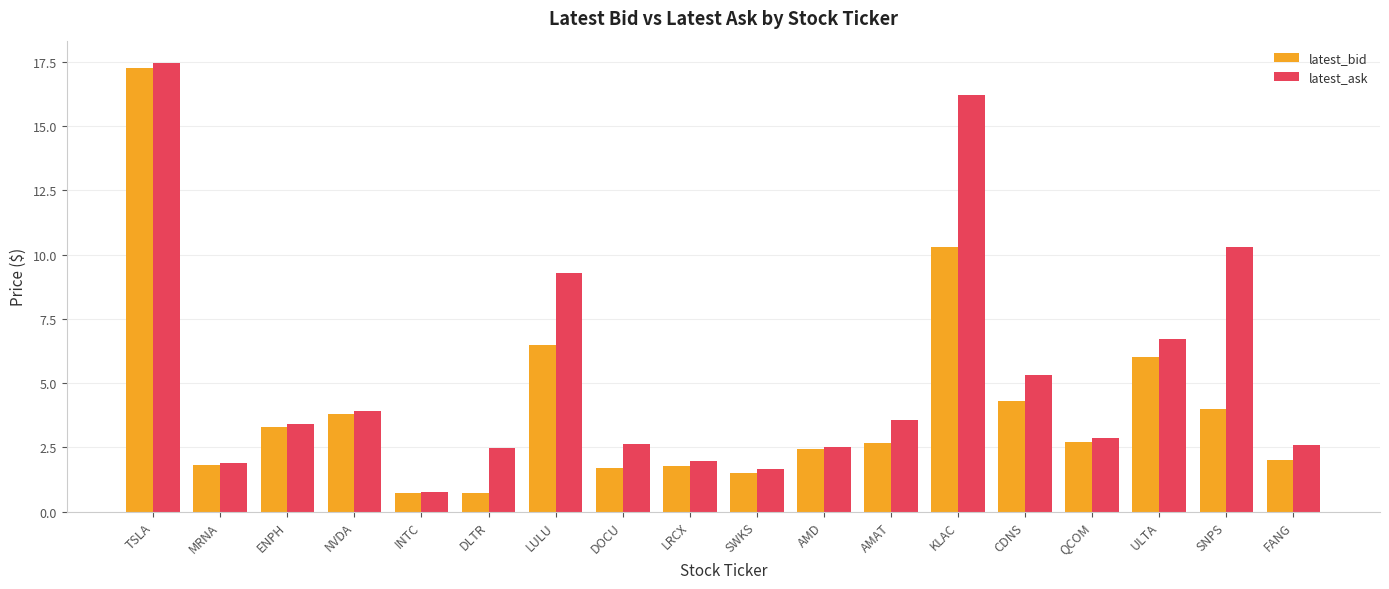

At which label does latest_bid reach its peak?

TSLA